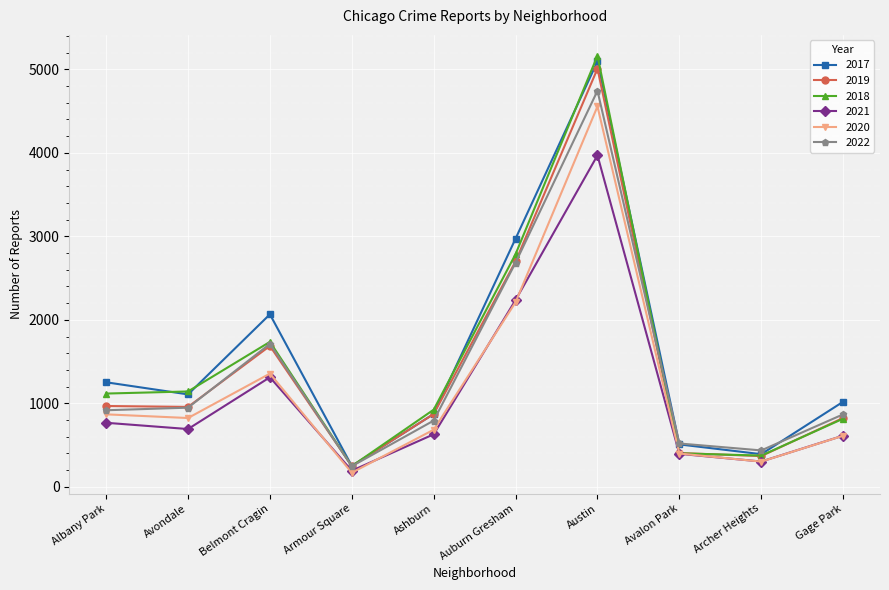

Which label corresponds to the largest value in the chart?

Austin